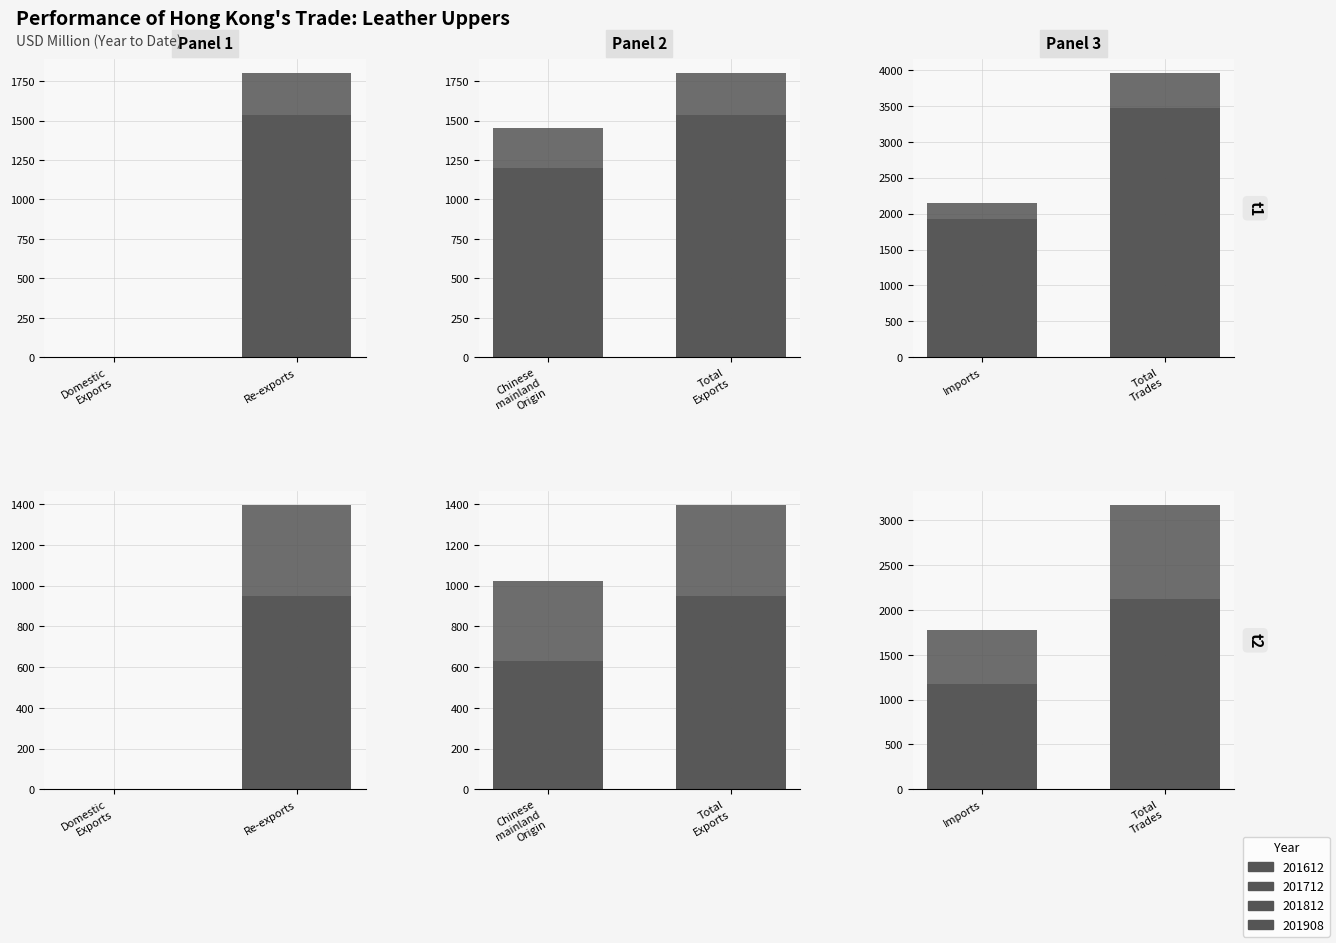

Rank the series by their average value, from highest to lowest.

201612, 201712, 201812, 201908